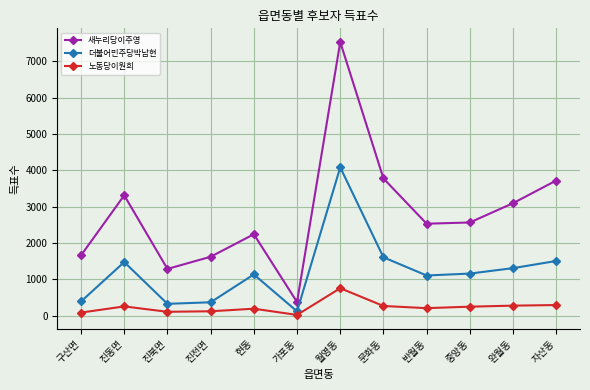

True or false: 노동당이원희 and 새누리당이주영 cross at least once.

False